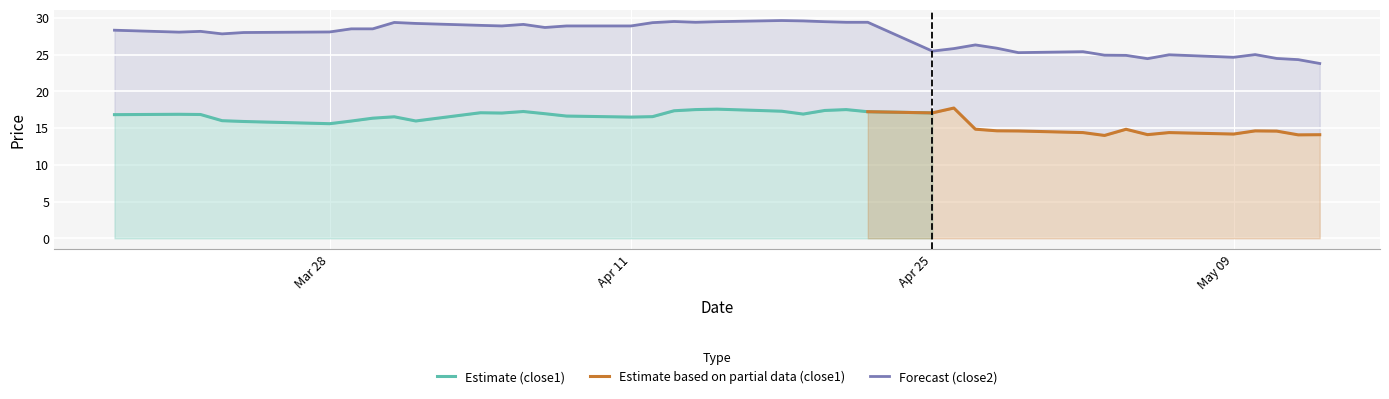

What is the difference between the maximum and minimum values?

5.8